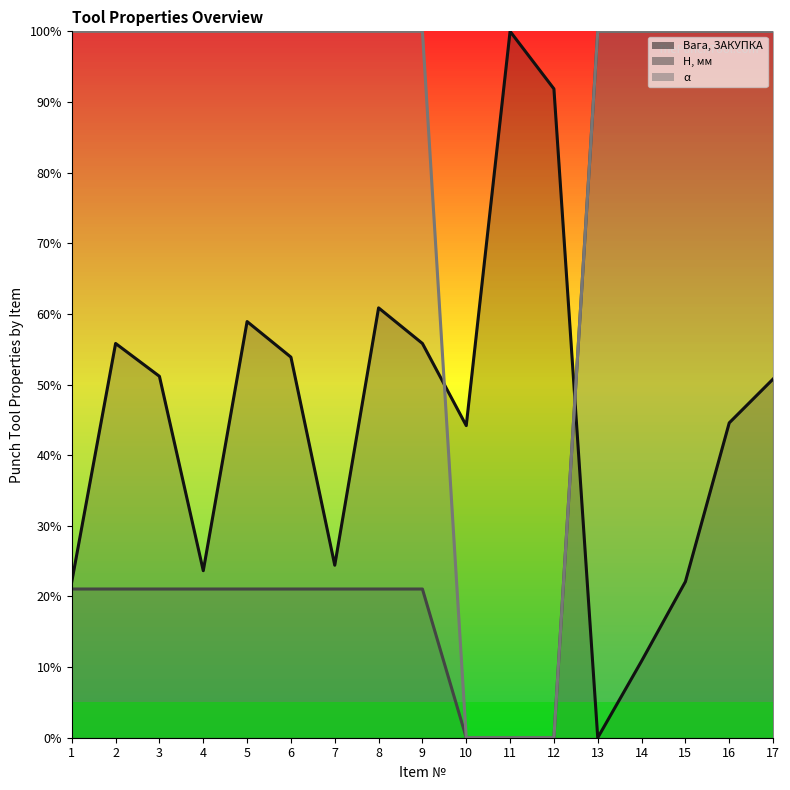

What is the value of the Вага, ЗАКУПКА point at the 1st from the left?

22.1